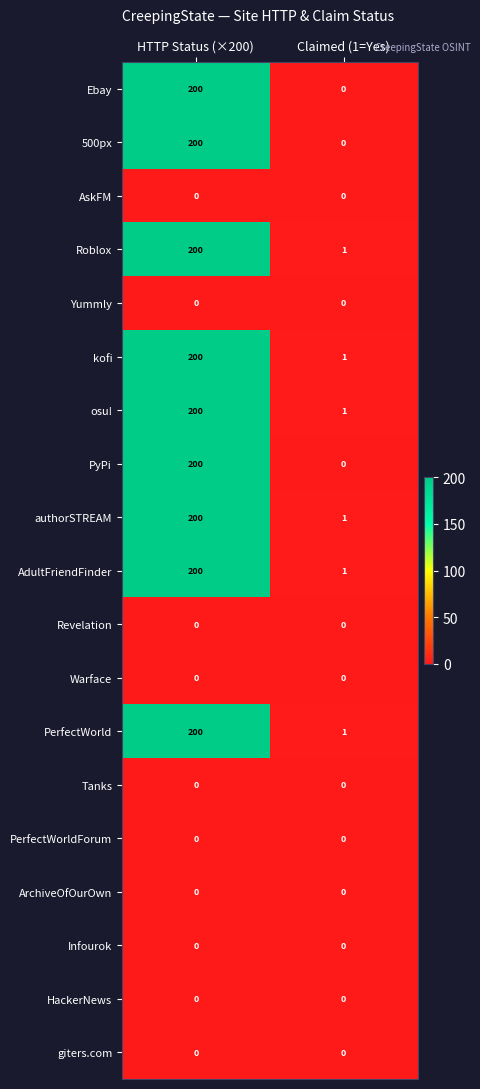

Is the value of Yummly at HTTP Status (×200) greater than the value of PerfectWorld at HTTP Status (×200)?

No